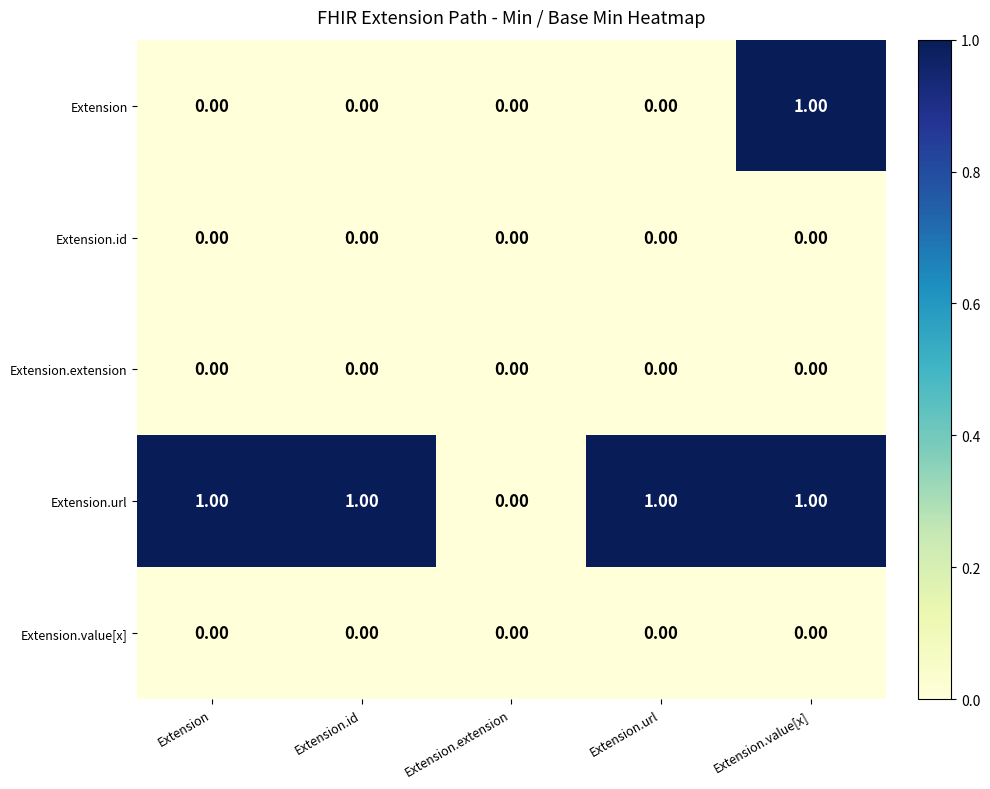

At which category is the sum across all series the highest?

Extension.value[x]